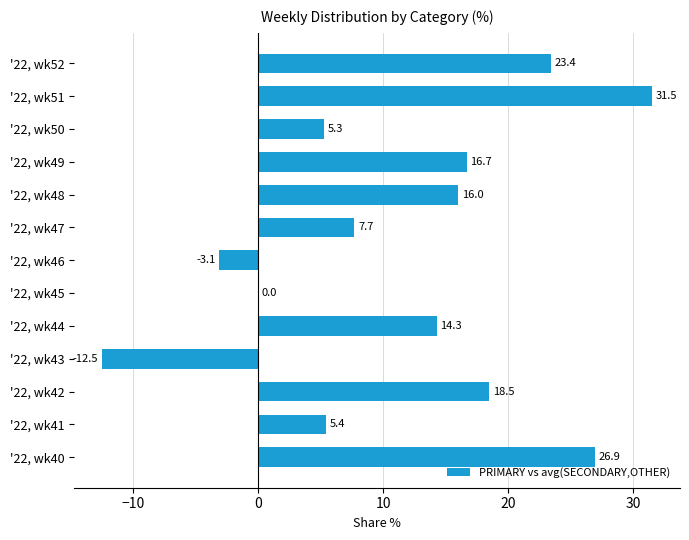

Does the chart contain stacked bars?

No